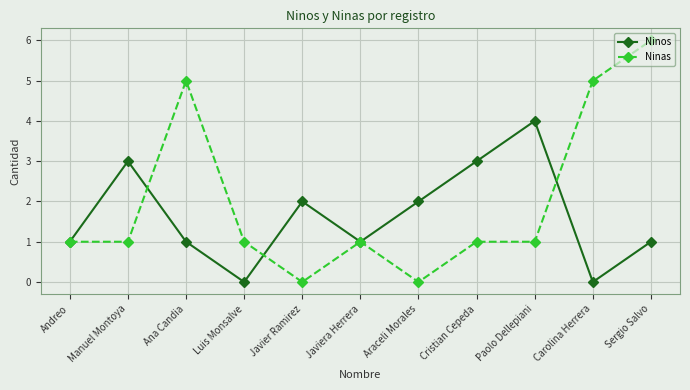

What is the spread (max minus min) of values at Paolo Dellepiani?

3